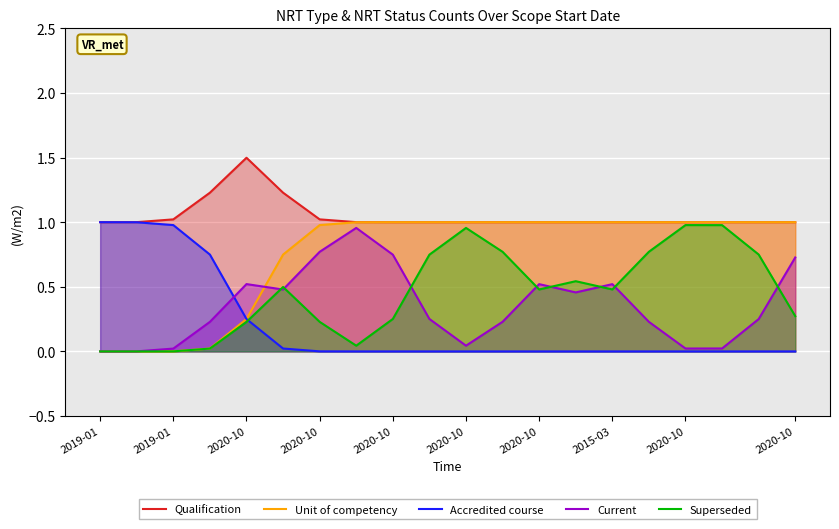

Which series changed the most between 2020-10 and 2020-10?

Unit of competency